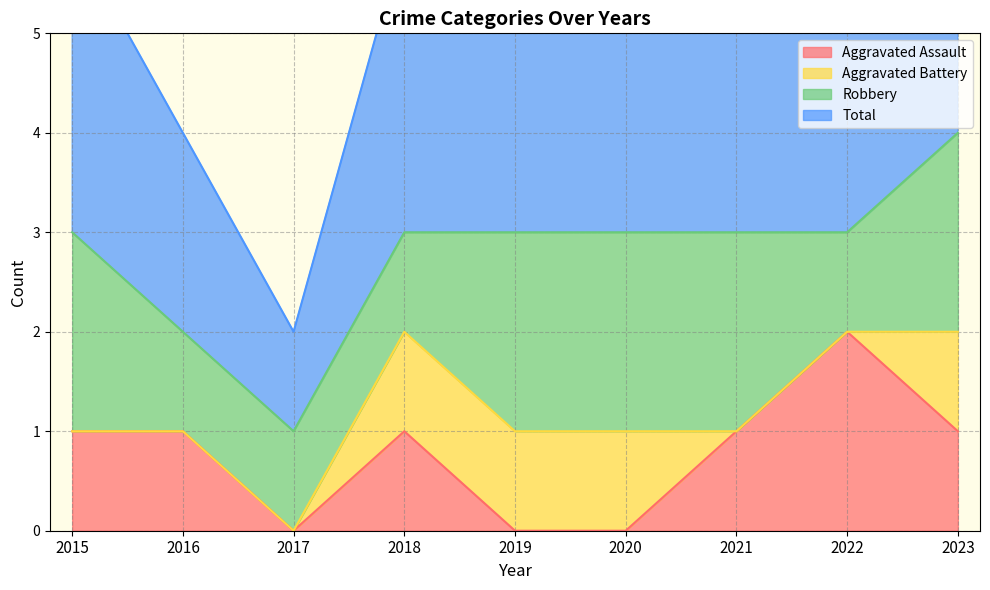

In Aggravated Assault, how many points are higher than both neighbors (excluding endpoints)?

2